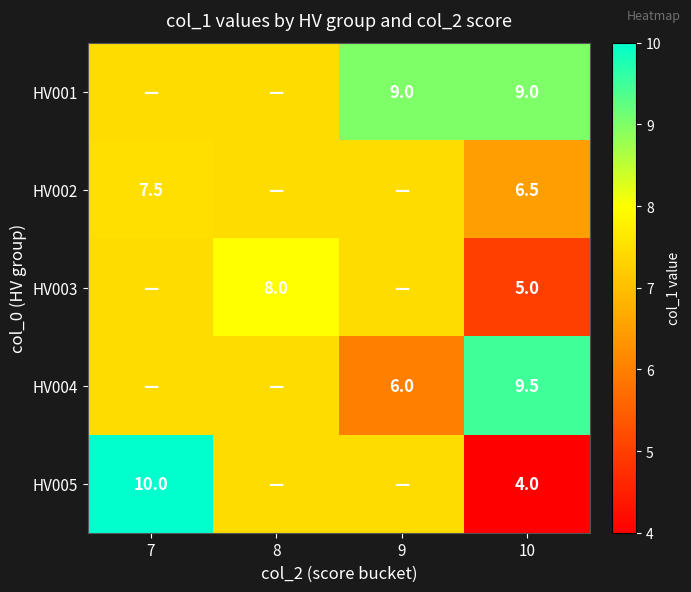

What is the maximum value shown in the chart?

10.0